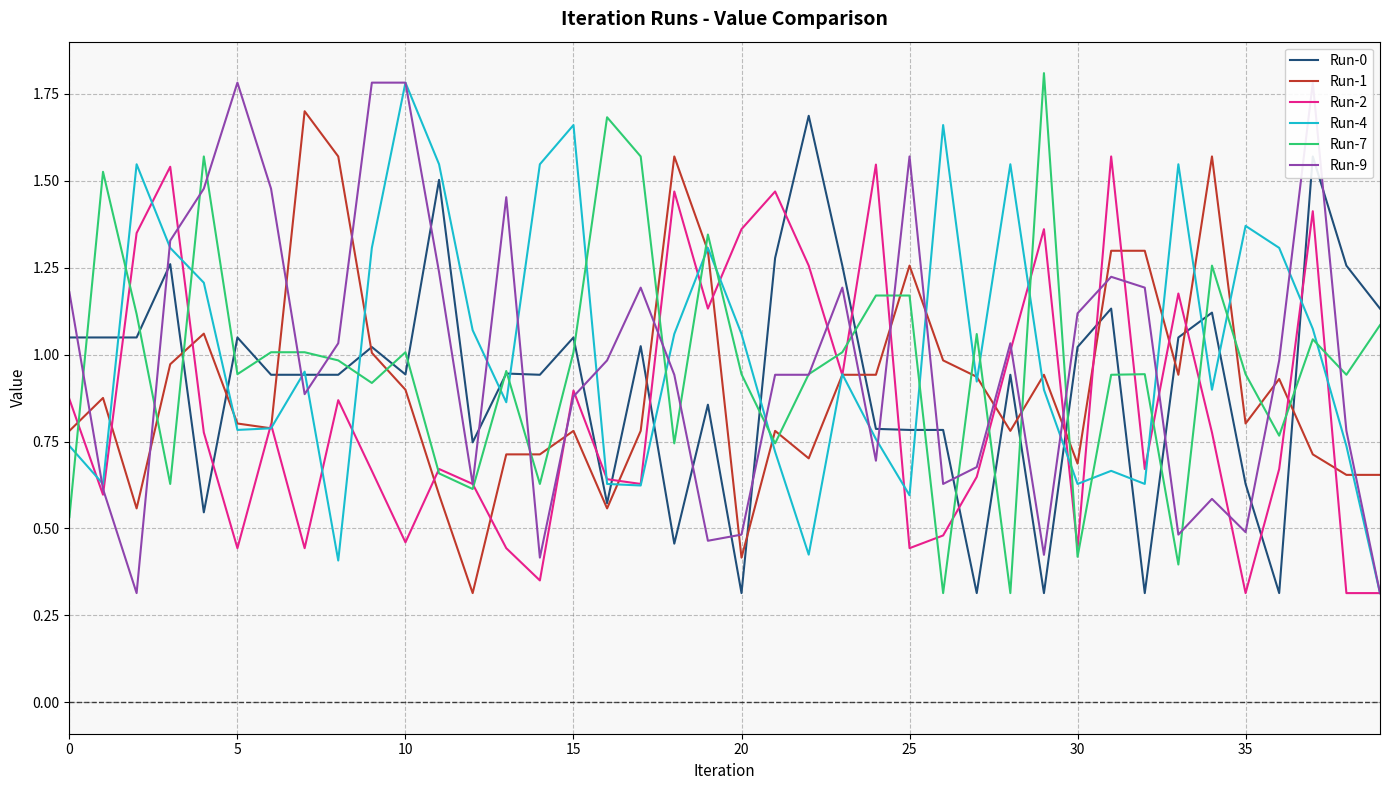

How many times do Run-0 and Run-9 cross each other?

17